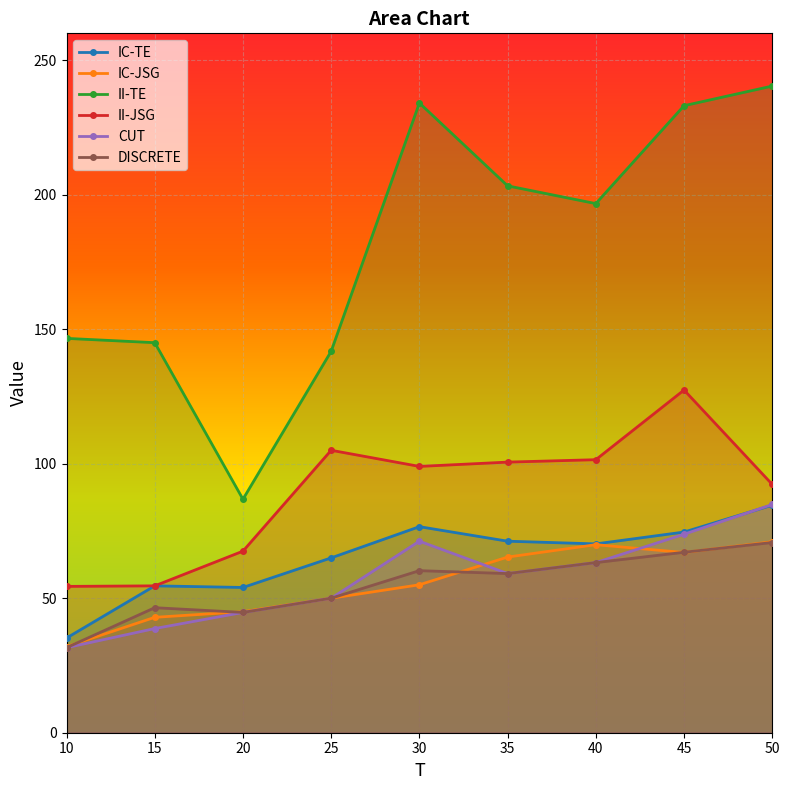

Which series has the largest total across all categories?

II-TE